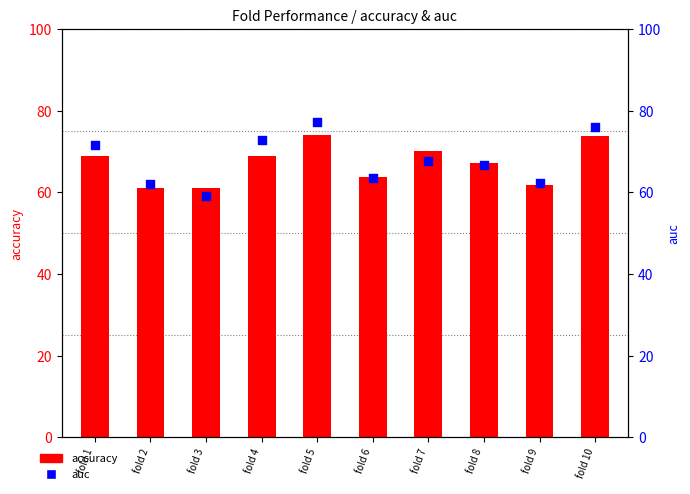

What is the total value across all series at fold 1?

140.4